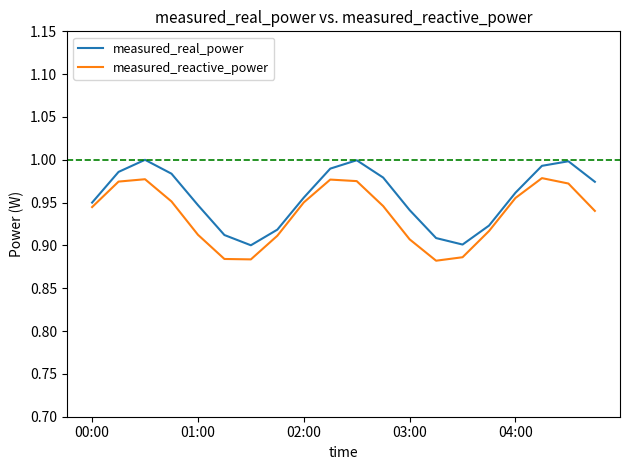

True or false: measured_real_power and measured_reactive_power cross at least once.

False